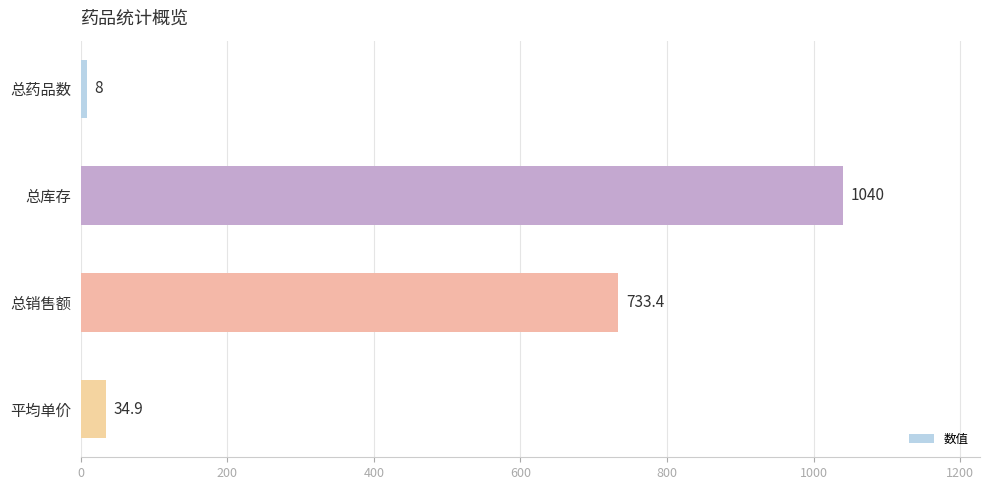

What position from the bottom is 总库存?

3